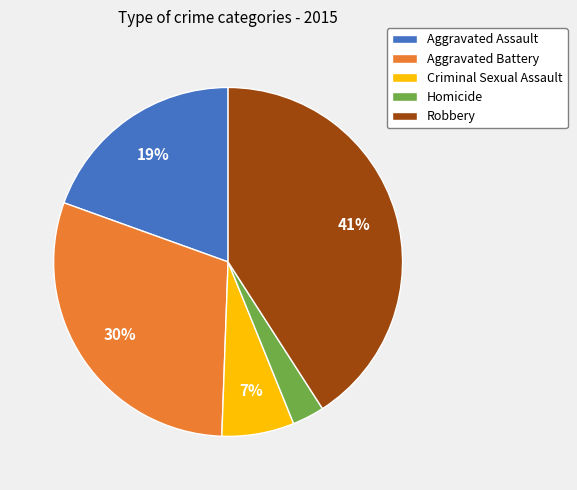

To the nearest percent, what percentage of the pie is Homicide?

3%